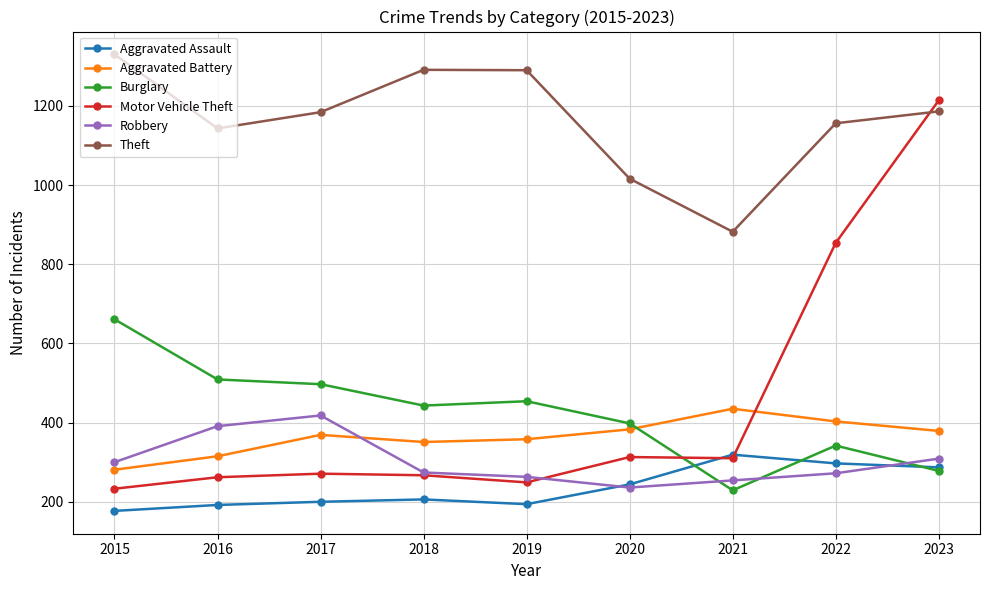

At 2016, list the series in order from largest to smallest.

Theft, Burglary, Robbery, Aggravated Battery, Motor Vehicle Theft, Aggravated Assault